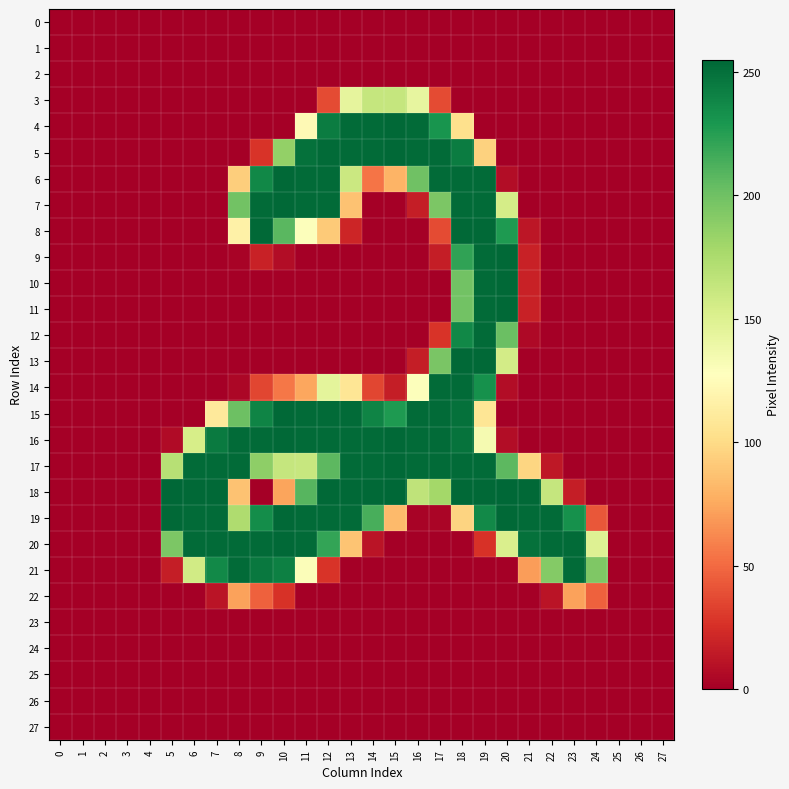

Count the number of data series in this chart.

28